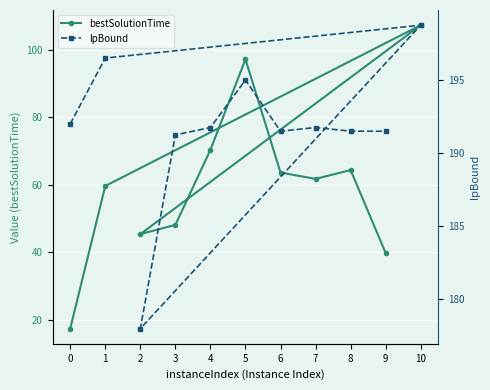

True or false: lpBound and bestSolutionTime intersect in this chart.

False